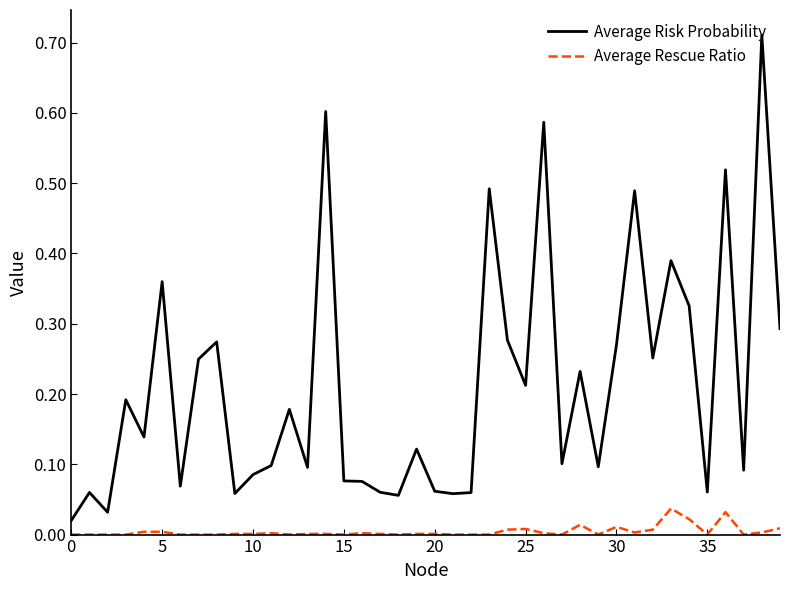

True or false: Average Risk Probability and Average Rescue Ratio cross at least once.

False